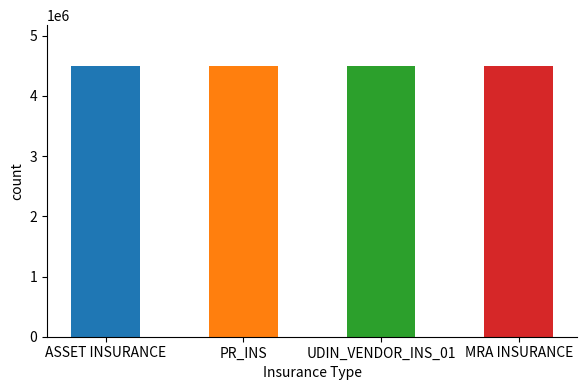

True or false: ASSET INSURANCE has a value of 1226757 at PR_INS.

False